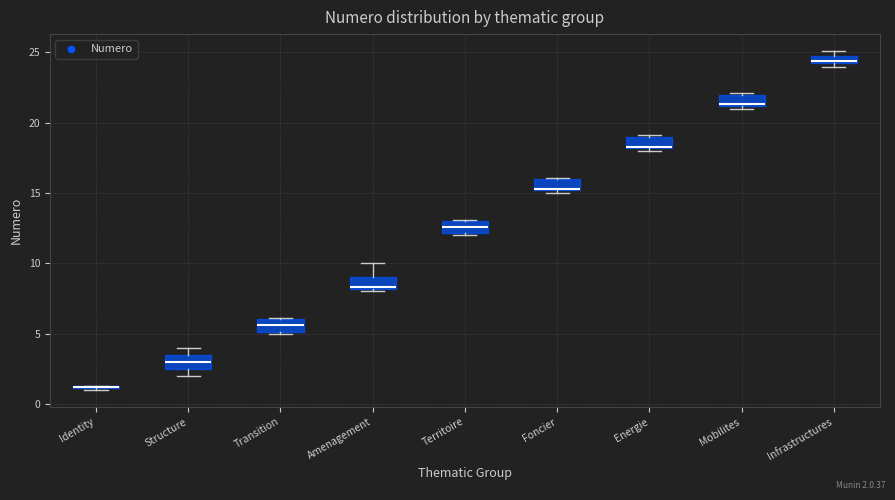

Where is the lower edge of the box for Foncier on the y-axis? The values are not printed on the chart, so give them approximately, as read against the axis.

15.0